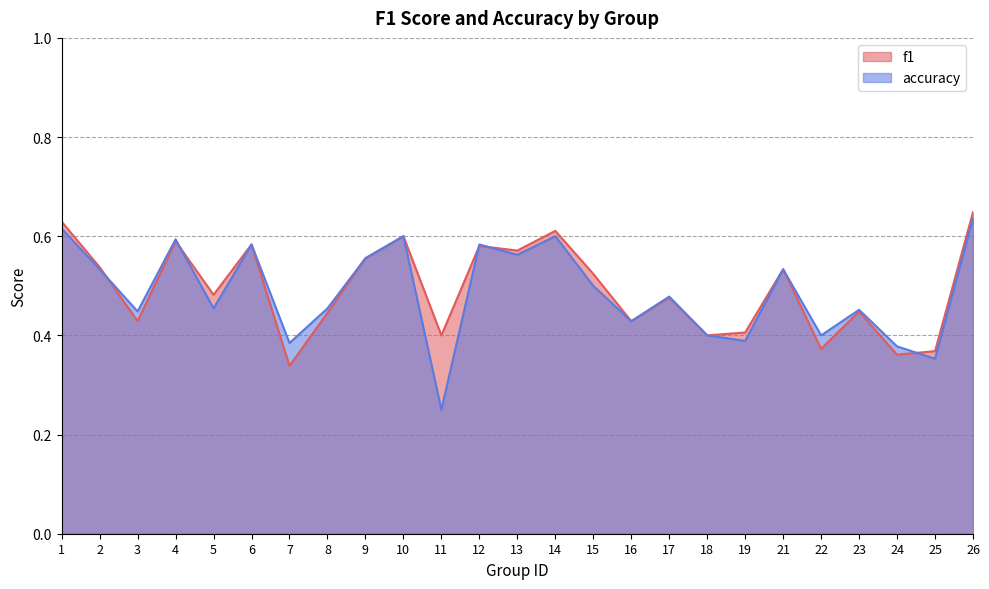

At which label does accuracy reach its peak?

26